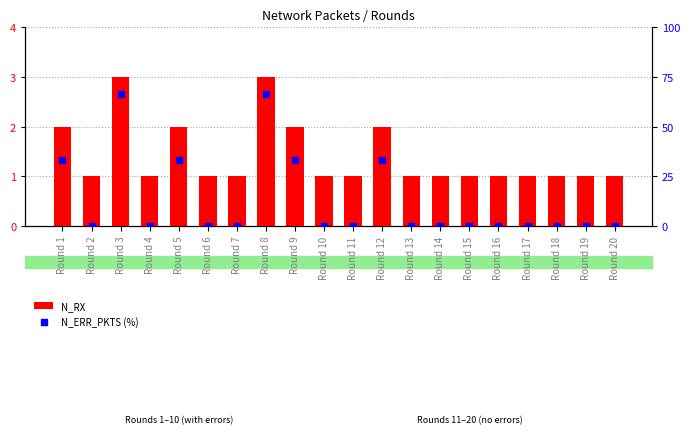

Is the value of N_ERR_PKTS (%) at Round 7 greater than the value of N_RX at Round 8?

No